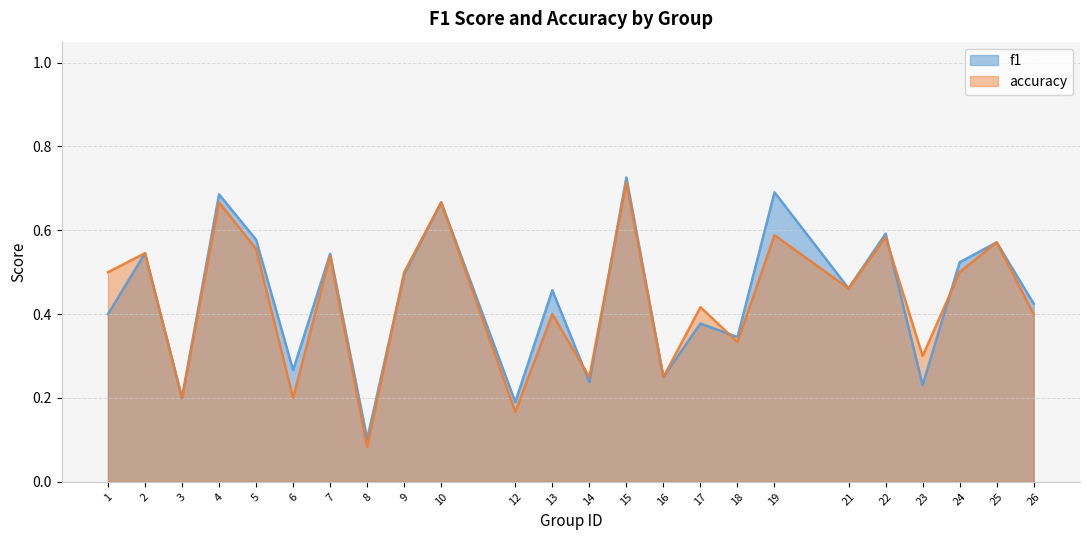

At which category does f1 reach its first local peak?

2